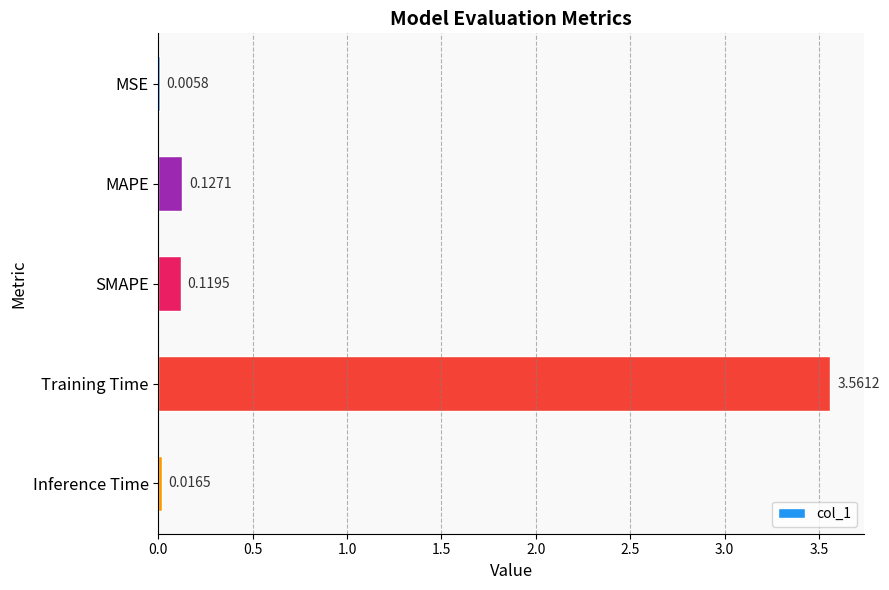

Which category has the highest value across all series?

Training Time